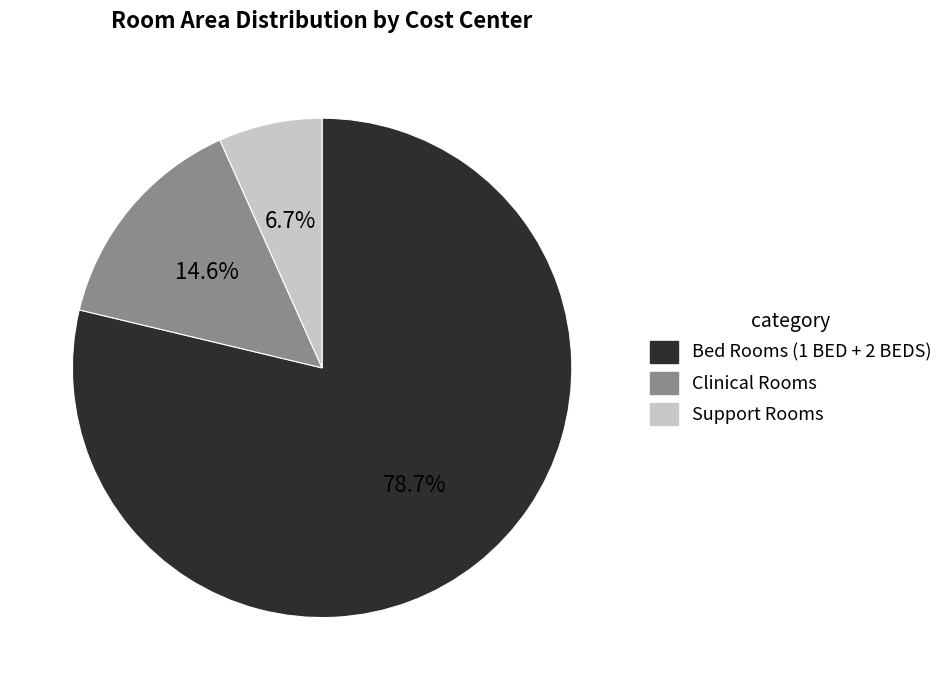

Does any single category account for the majority?

Yes